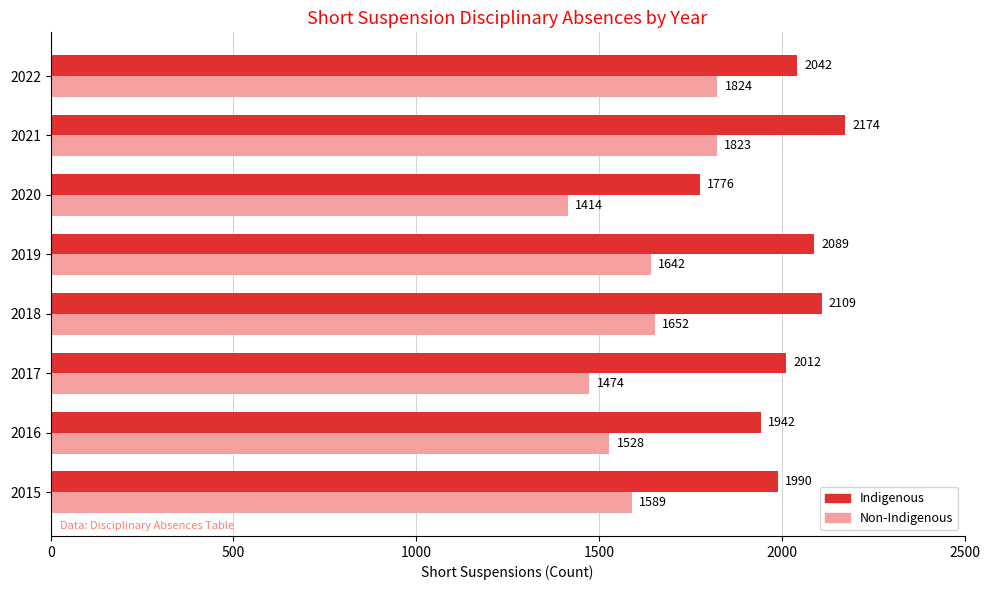

List the labels in order of Indigenous value, largest first.

2021, 2018, 2019, 2022, 2017, 2015, 2016, 2020